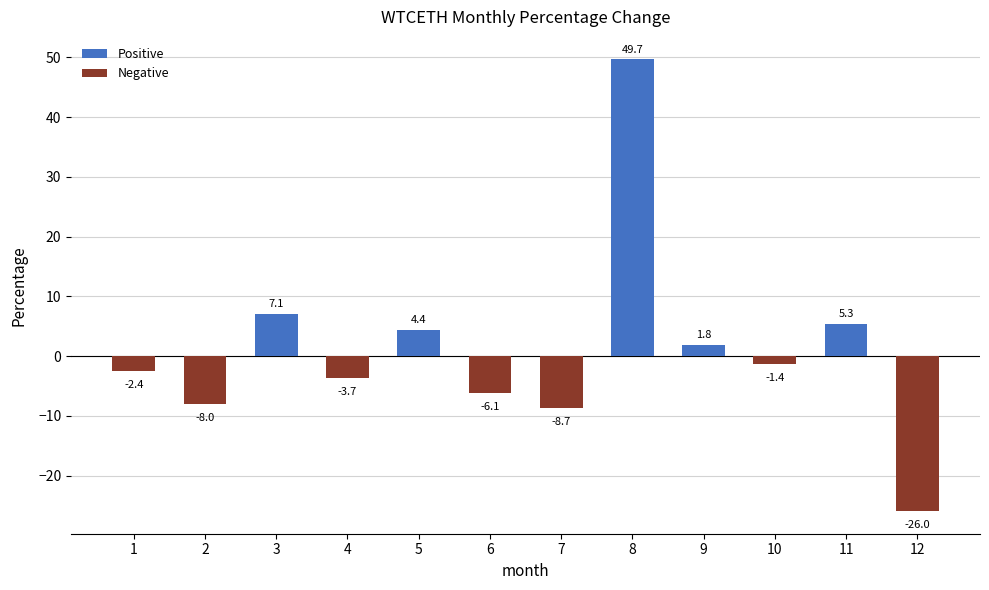

Is it true that the value at 3 is 7.1?

True